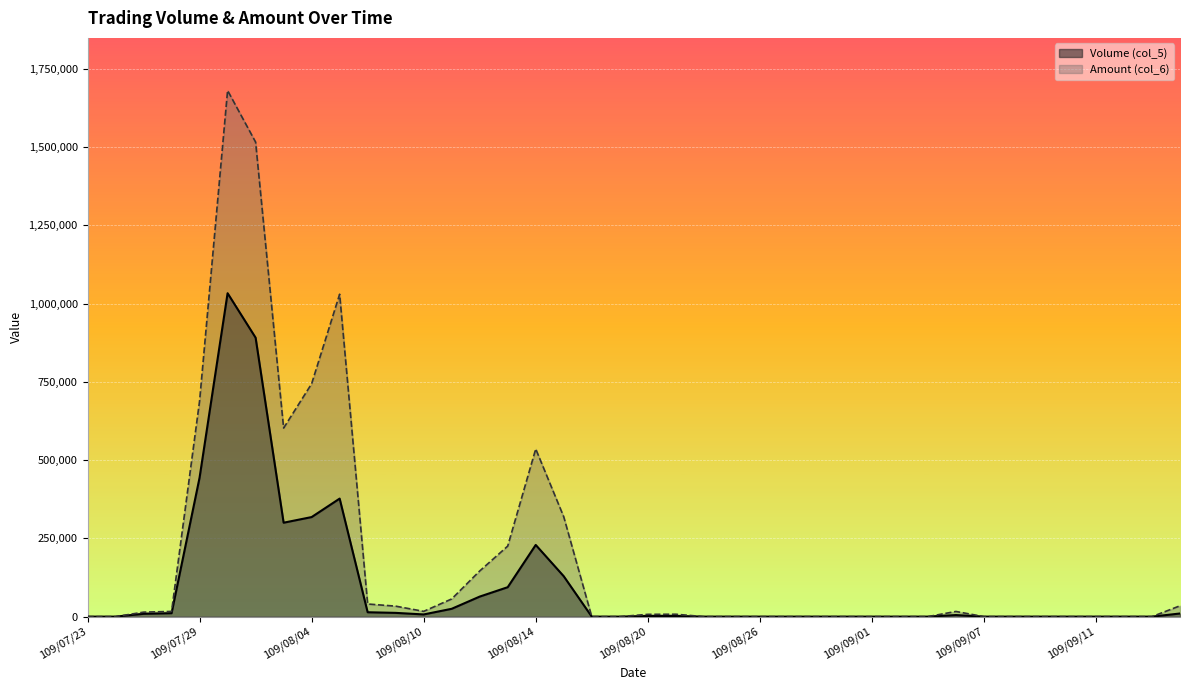

What is the sum of all Volume (col_5) values?

3976000.0